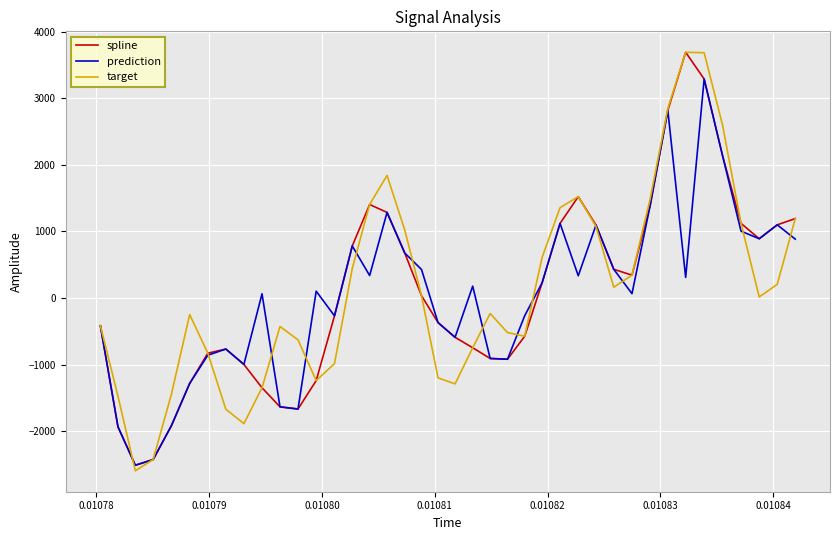

What is the minimum value shown in the chart?

-2596.1